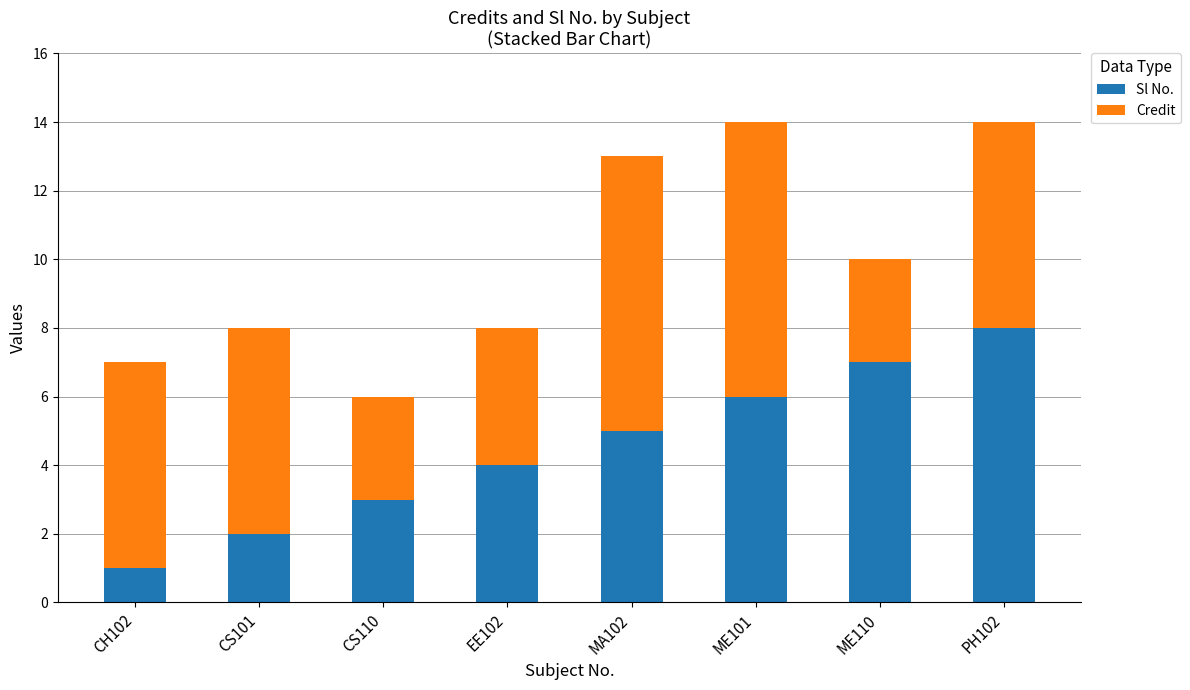

Reading left to right, list the values for the Sl No. series.

1	2	3	4	5	6	7	8